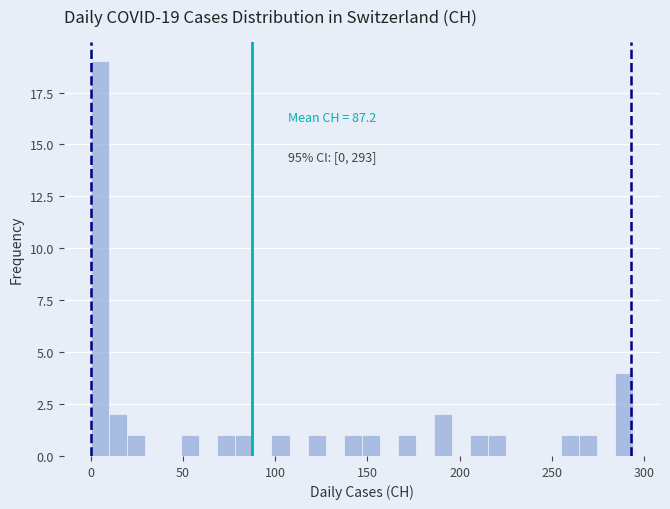

Read against the x-axis, roughly where is the centre of the tallest bar?

5